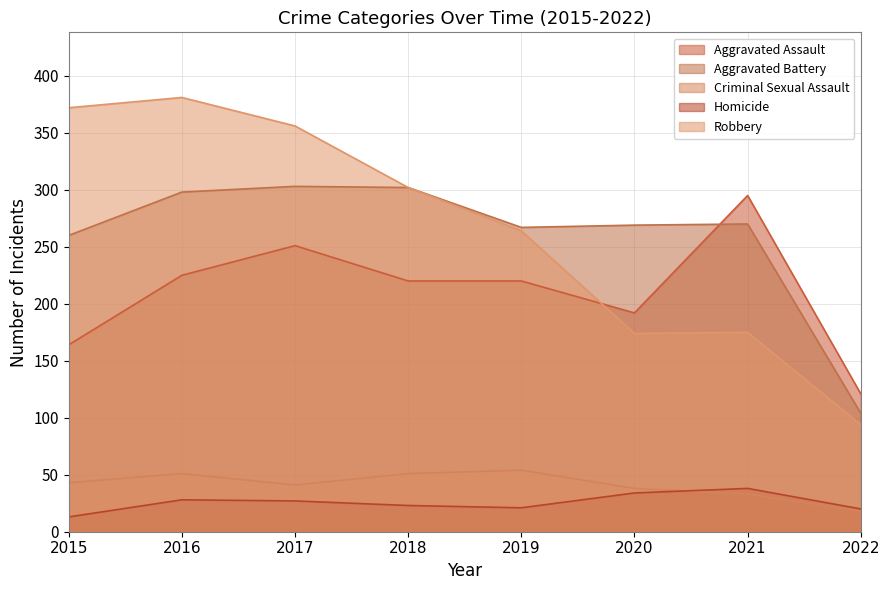

Where does the Aggravated Battery series first go above 270?

2016